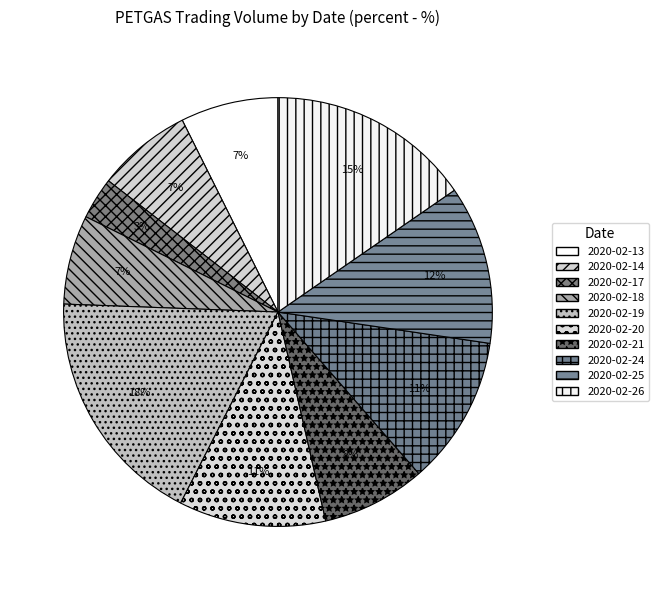

Does 2020-02-21 account for over 50% of the chart?

No